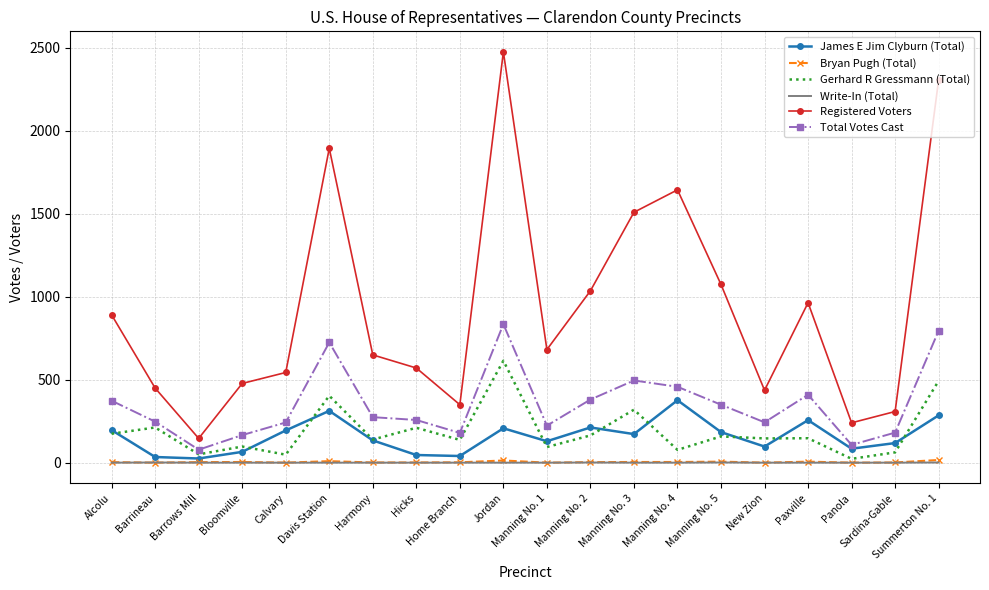

The value of Total Votes Cast at Manning No. 2 is 380. True or false?

True